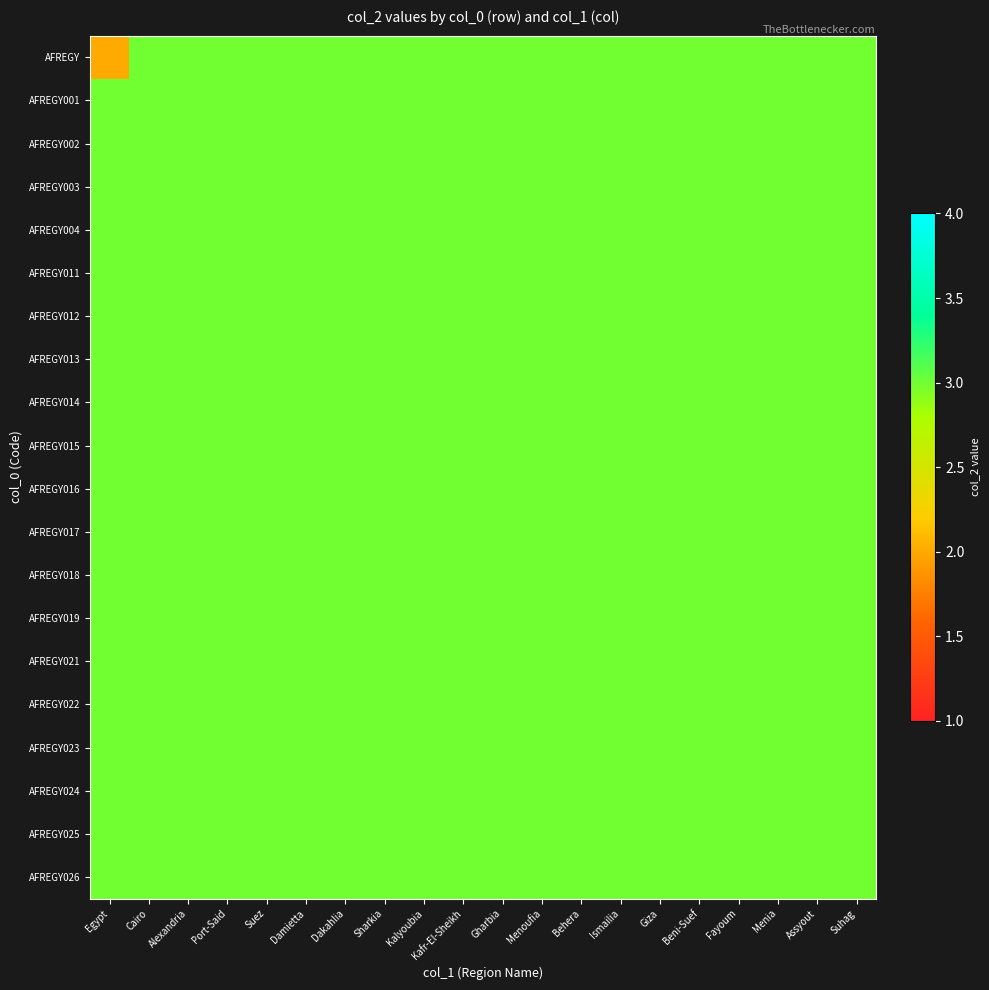

Between Beni-Suef and Kalyoubia, which is larger?

Beni-Suef